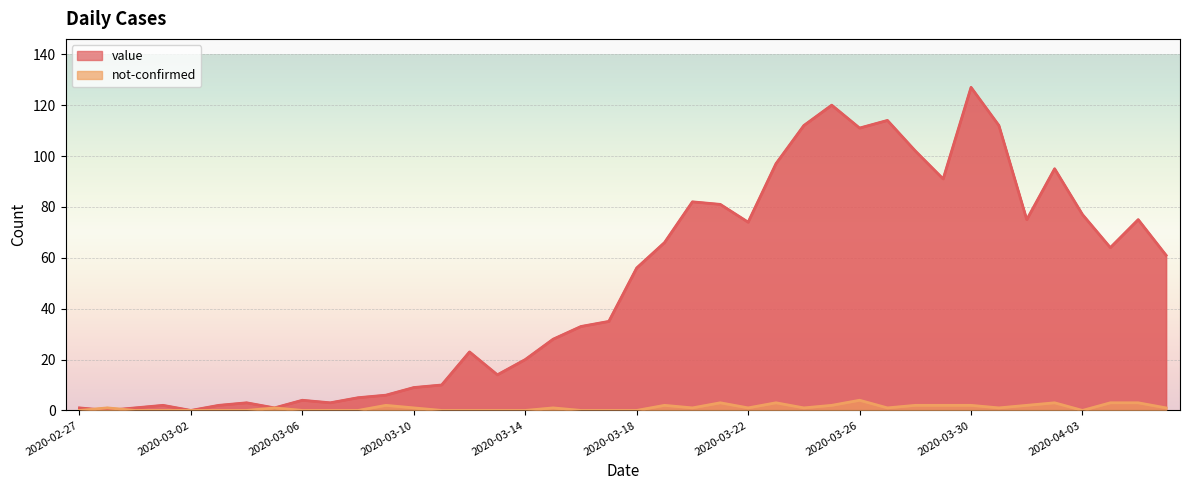

True or false: not-confirmed has more than 0 points higher than both neighbors.

True